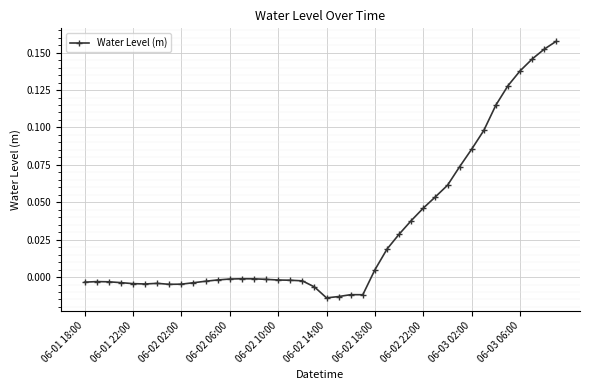

True or false: the data has more than 0 interior local peaks.

True